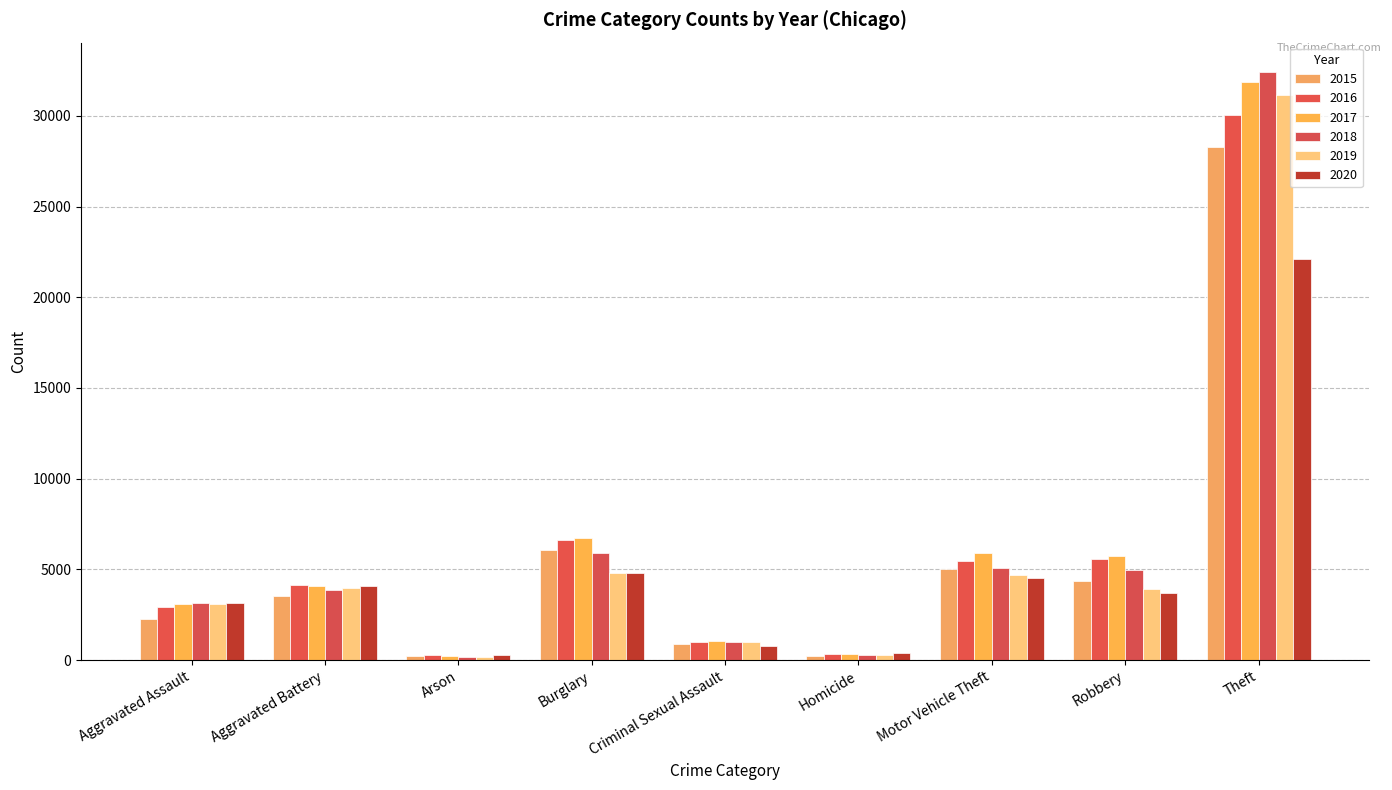

What is the sum of all 2019 values?

53083